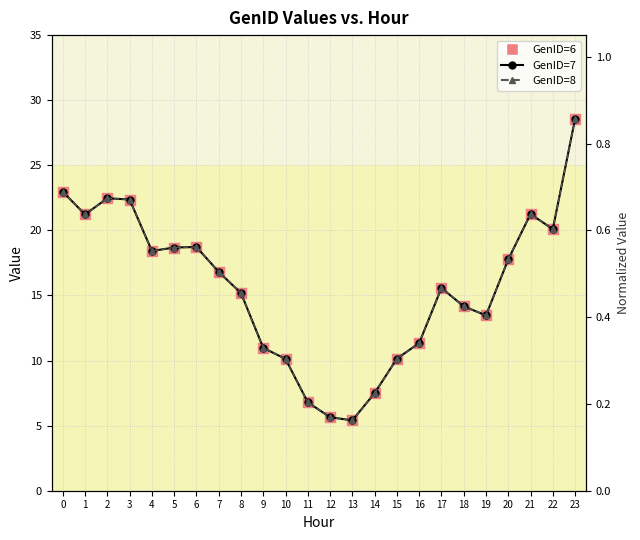

Which series has the largest total across all categories?

GenID=7